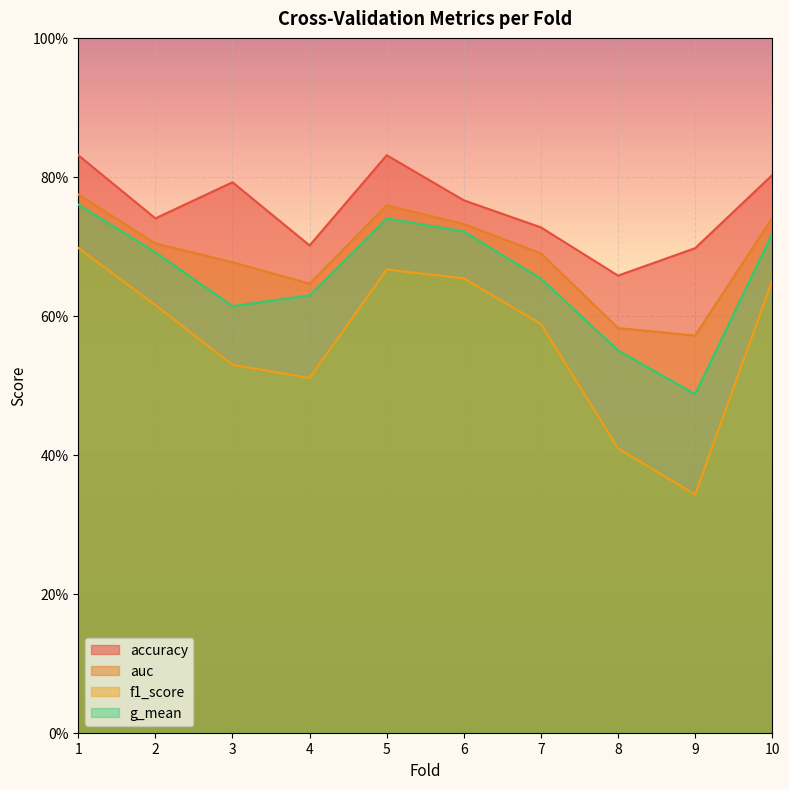

Does the chart display data point markers on the line(s)?

No